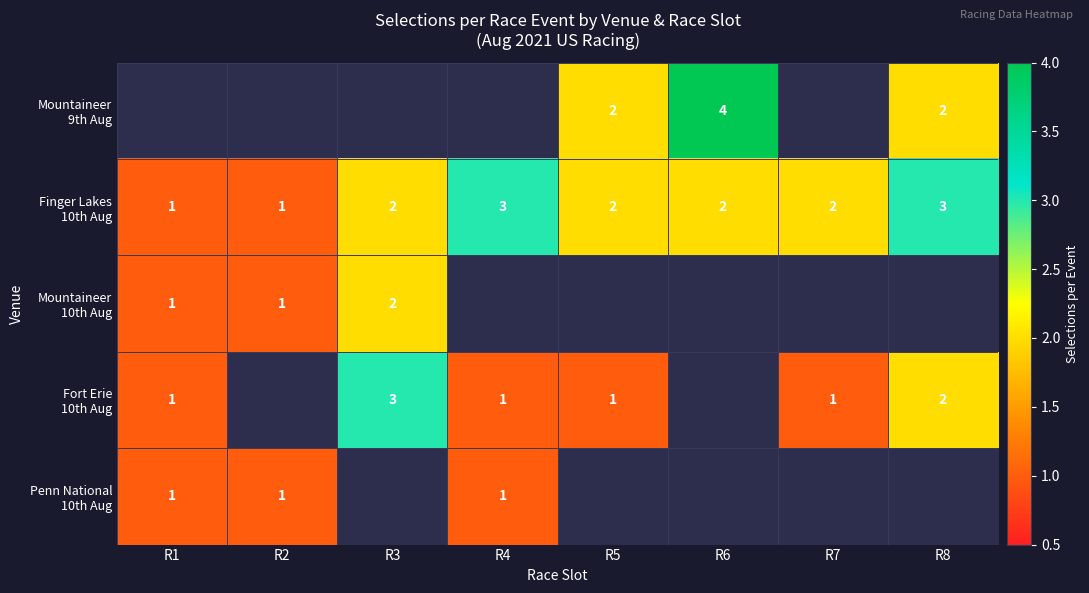

What is the approximate value of Finger Lakes 10th Aug at R8?

3.0